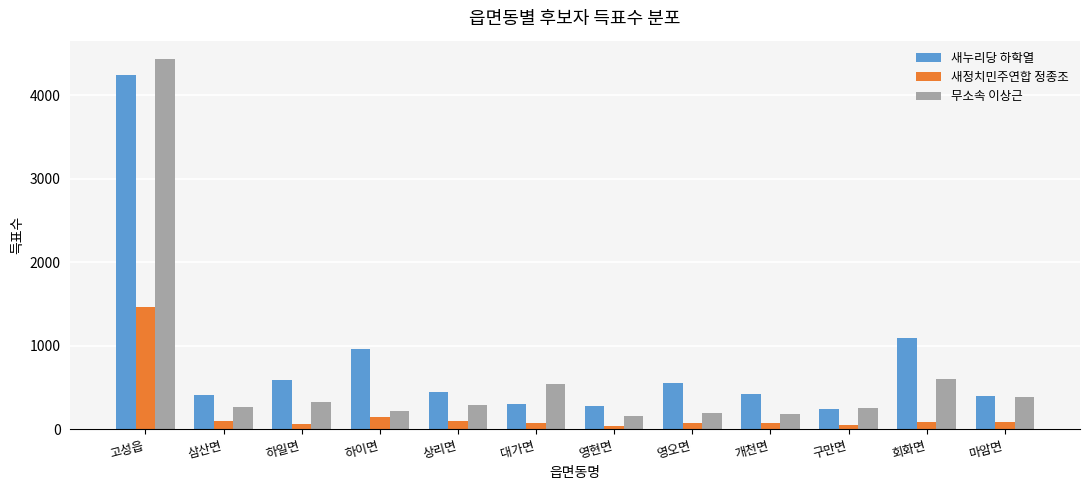

List the series in order of their peak value, lowest first.

새정치민주연합 정종조, 새누리당 하학열, 무소속 이상근